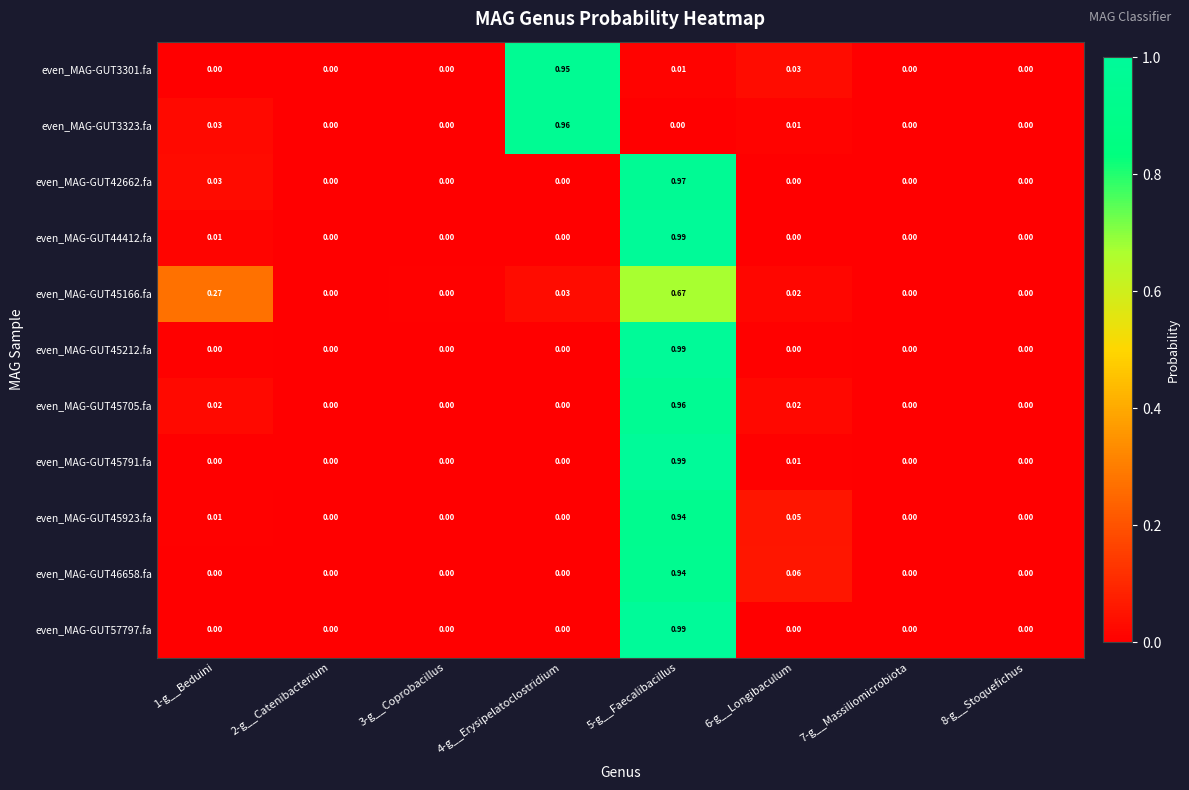

Is the value of even_MAG-GUT45923.fa at 5-g__Faecalibacillus greater than the value of even_MAG-GUT42662.fa at 3-g__Coprobacillus?

Yes